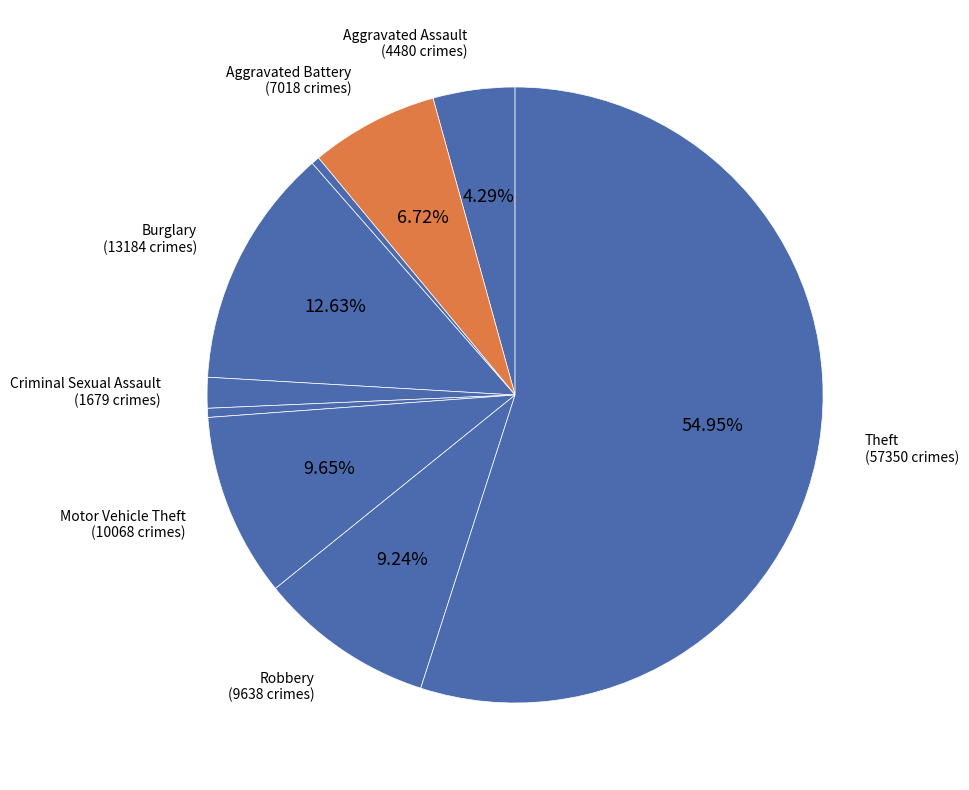

How many slices are in this pie chart?

9